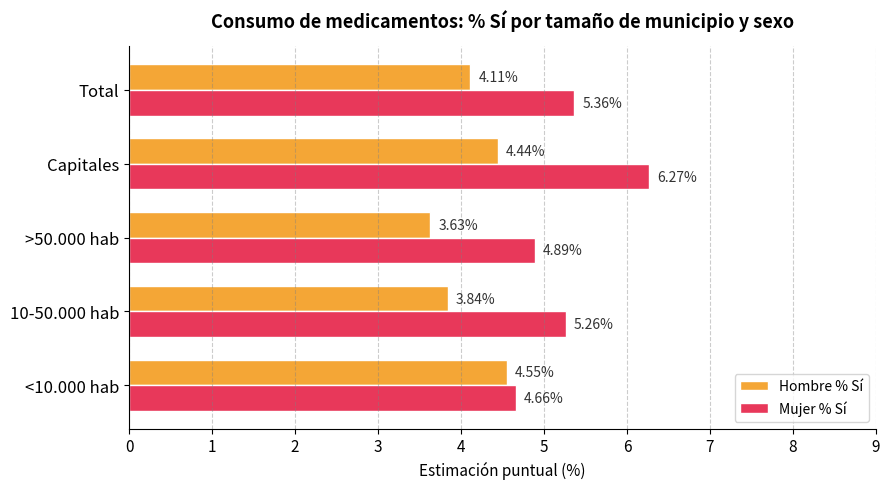

Which series has the widest spread of values?

Mujer % Sí